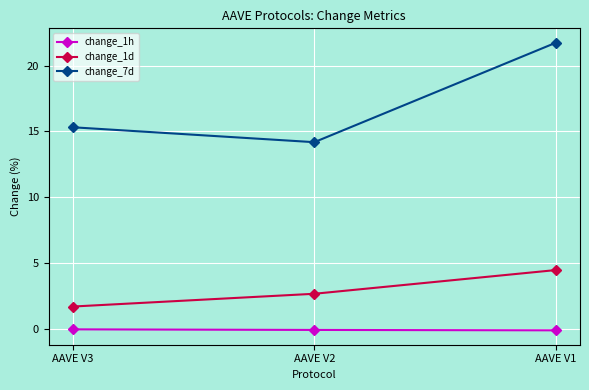

At which category is the sum across all series the highest?

AAVE V1